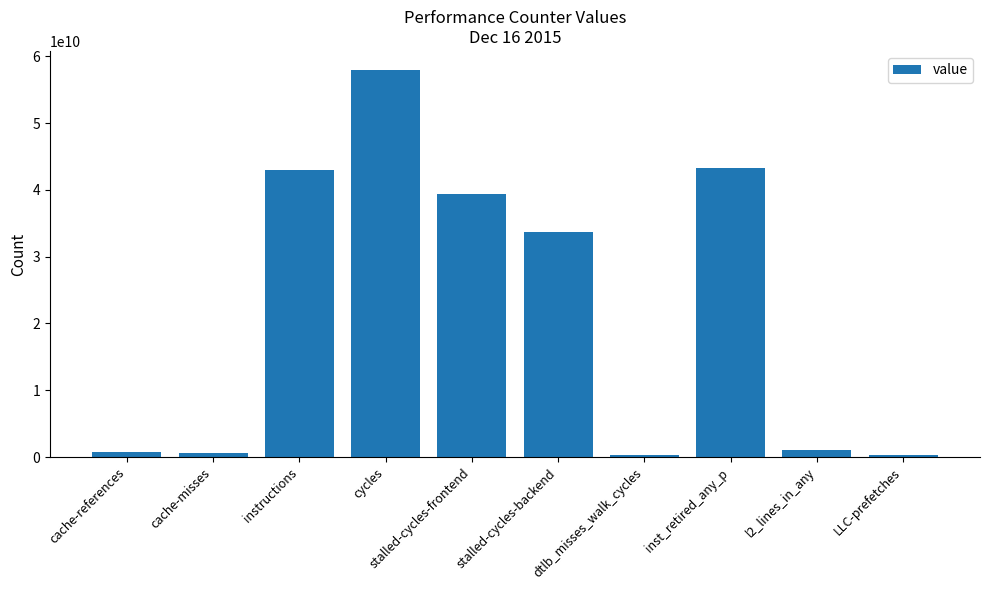

Which has a higher value, instructions or cache-references?

instructions